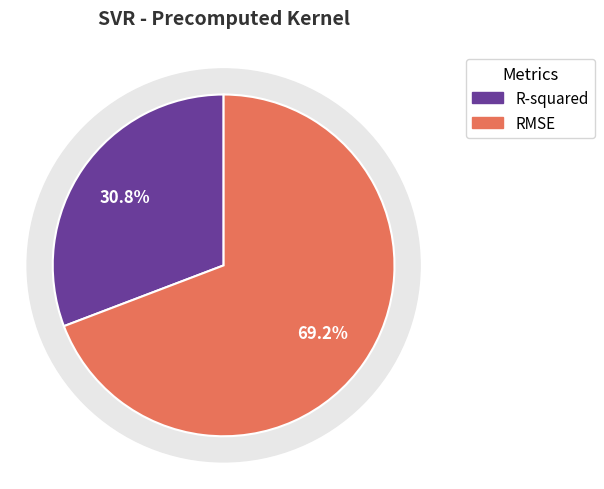

Does R-squared represent more than half of the total?

No